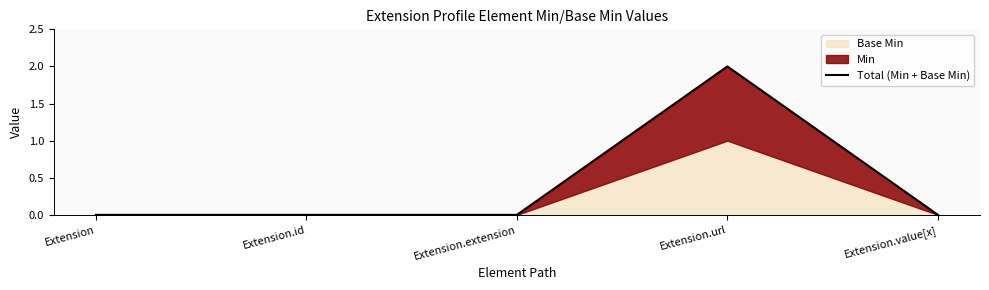

At which label does Total (Min + Base Min) reach its peak?

Extension.url